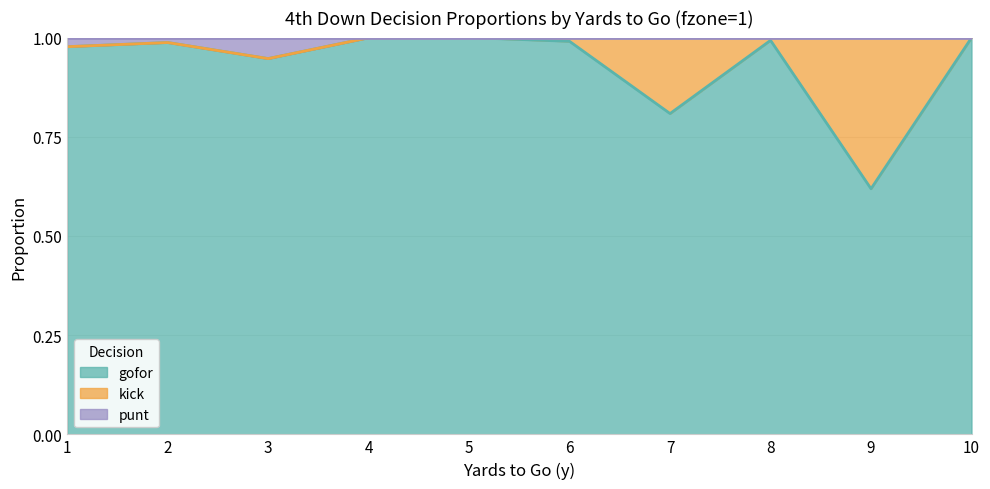

What is the difference between the maximum and second lowest values in the gofor series?

0.2